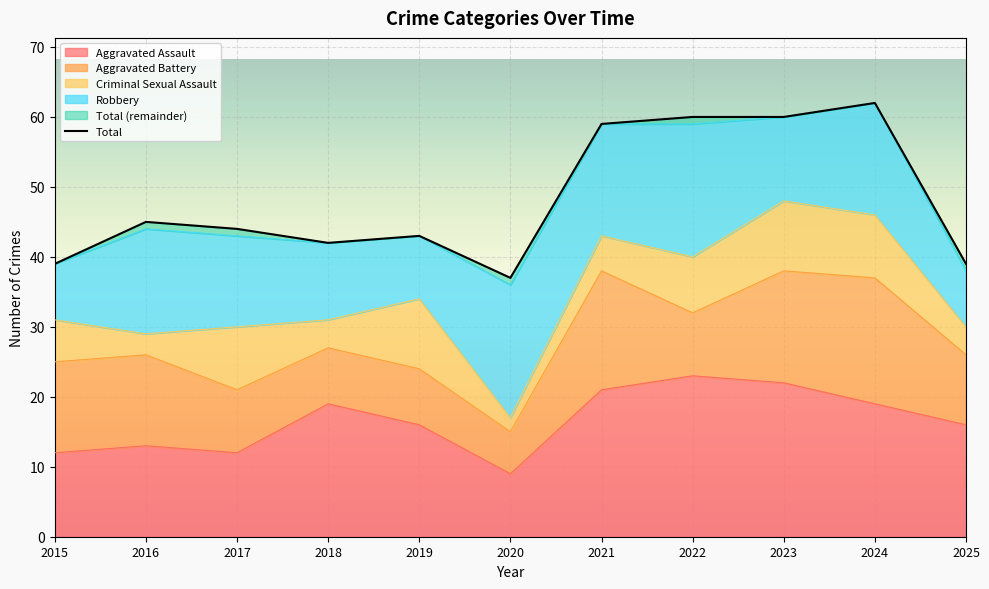

How many values in the Robbery series exceed 13?

5